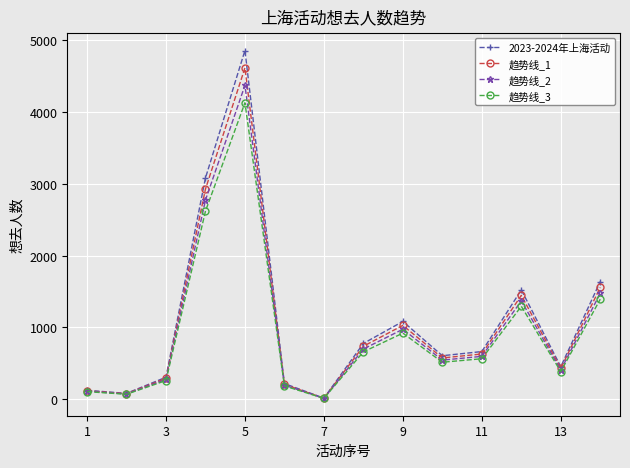

In 2023-2024年上海活动, how many points are higher than both neighbors (excluding endpoints)?

3